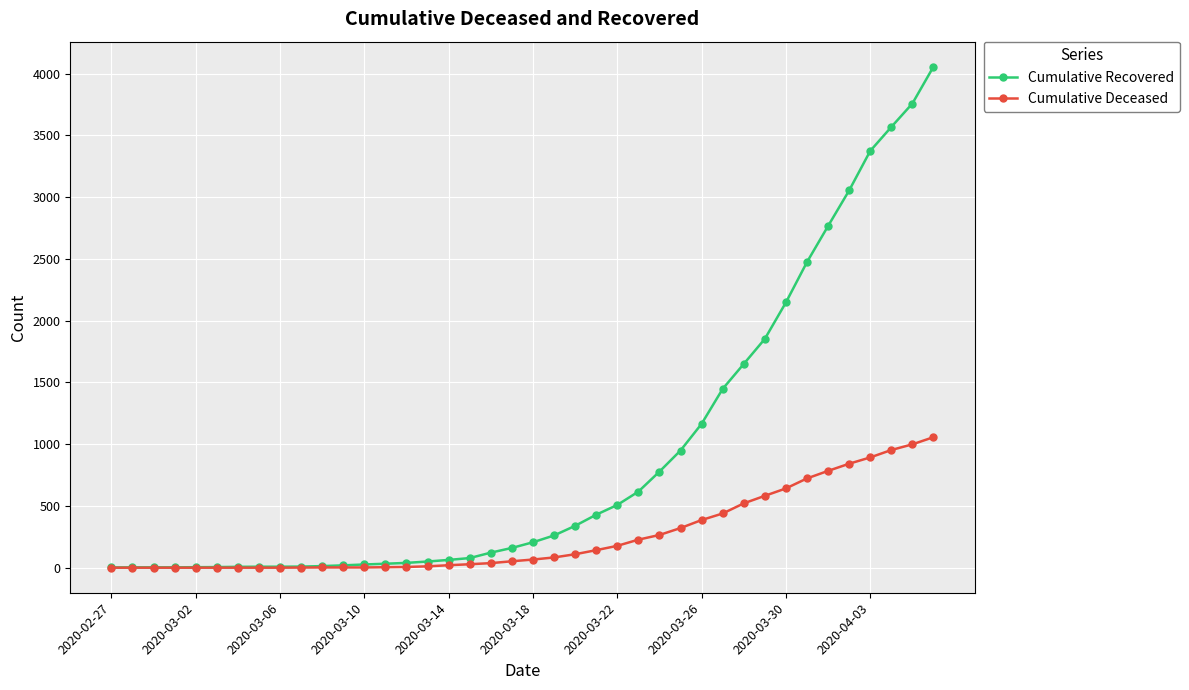

At how many categories does at least one series exceed 1956?

8